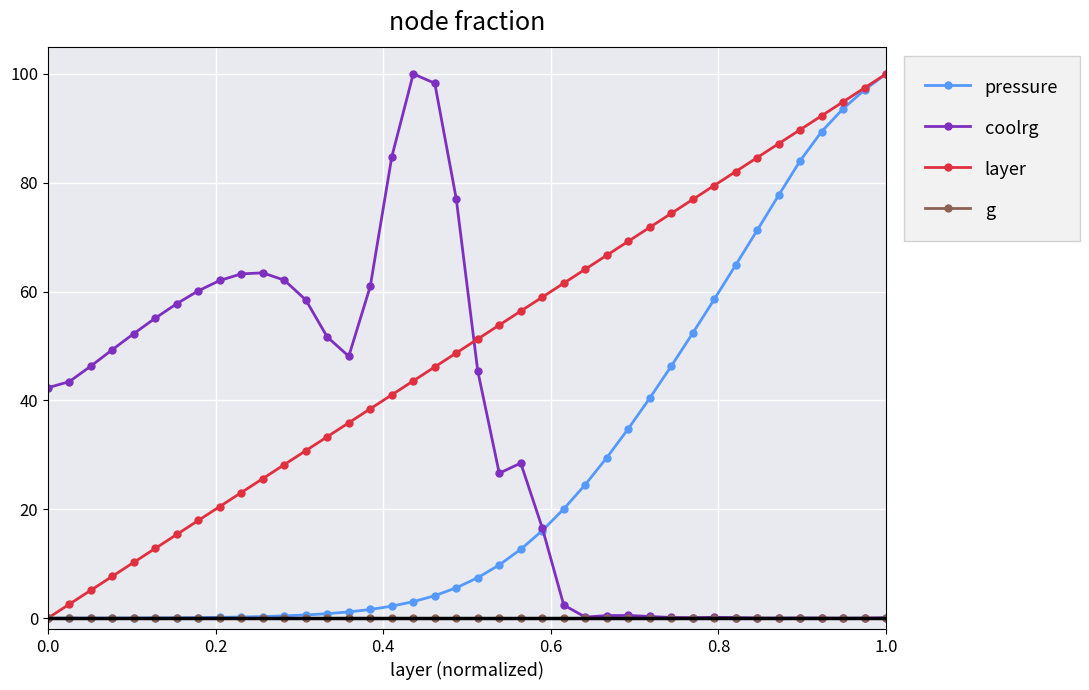

Which series has the largest total across all categories?

layer